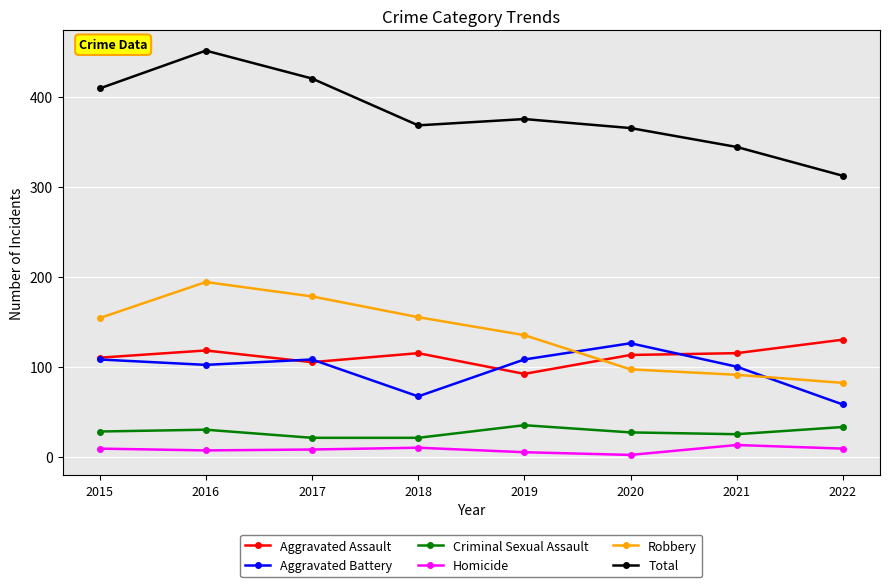

Read the Robbery value at 2019, to the nearest 5.

135